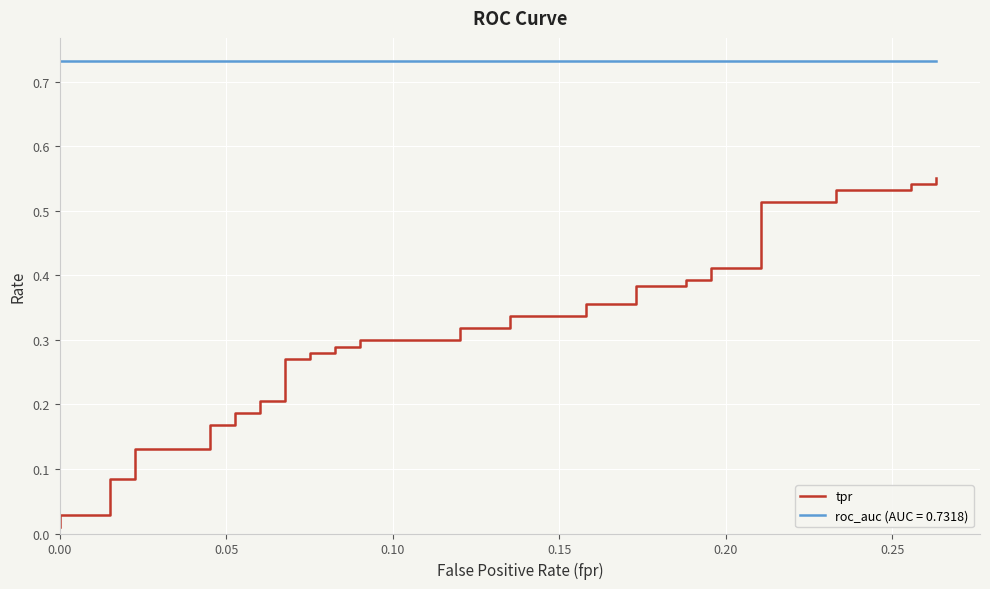

What is the difference between the maximum and minimum values?

0.5